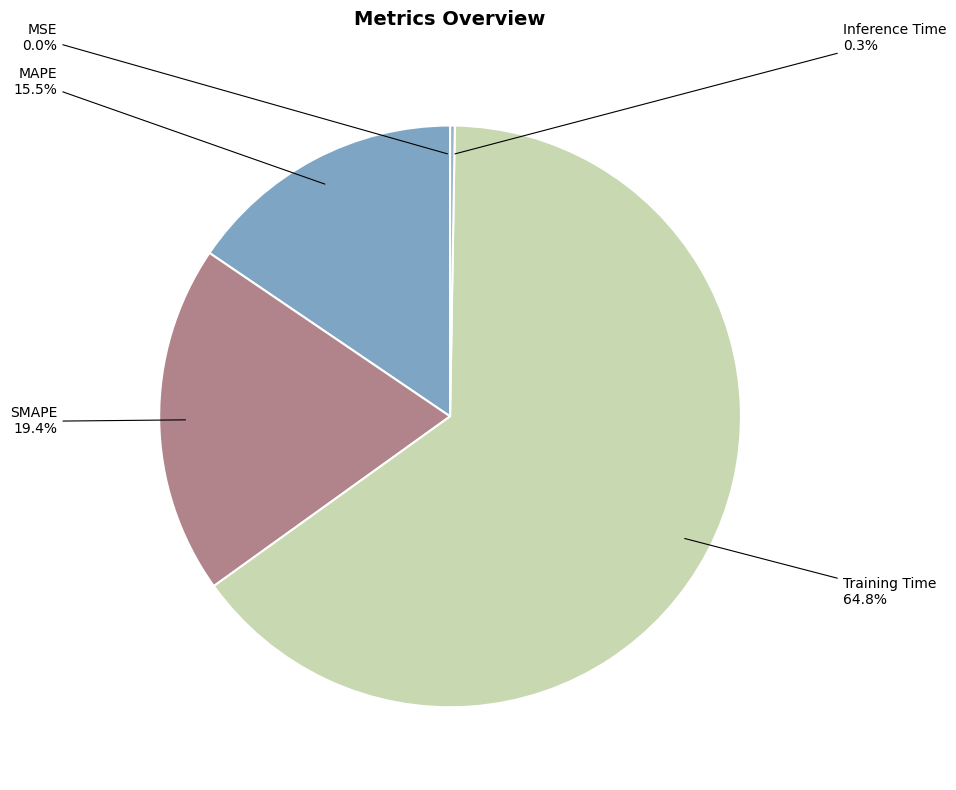

Which slice represents more than half of the pie?

Training Time